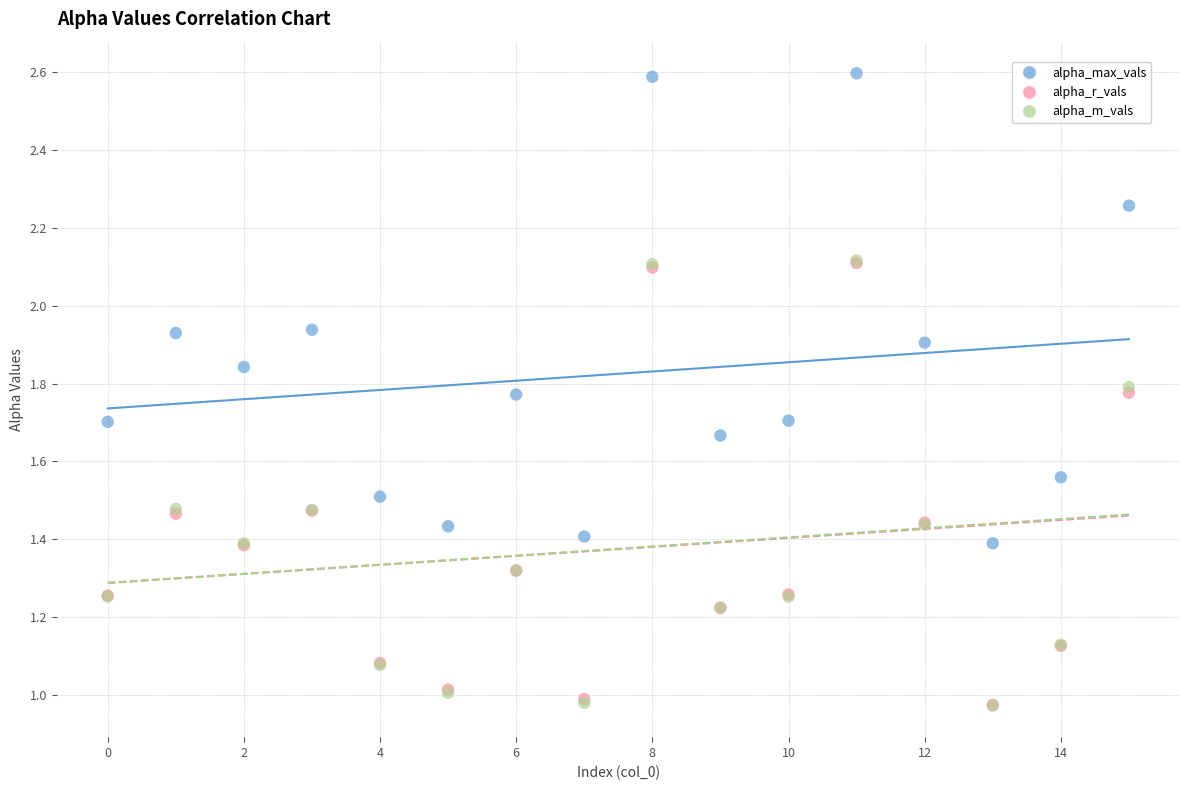

Which series has the widest spread of Y values?

alpha_max_vals